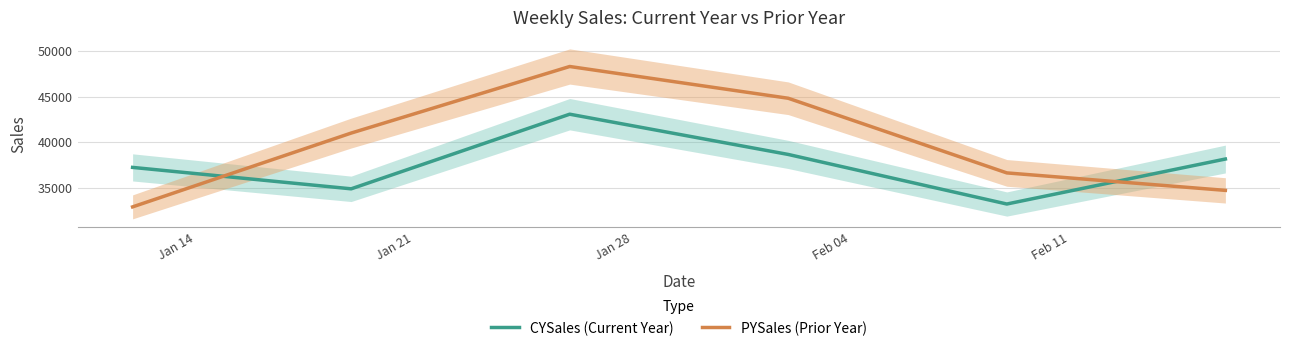

True or false: CYSales (Current Year) has a value of 34876.1 at Jan 21.

True